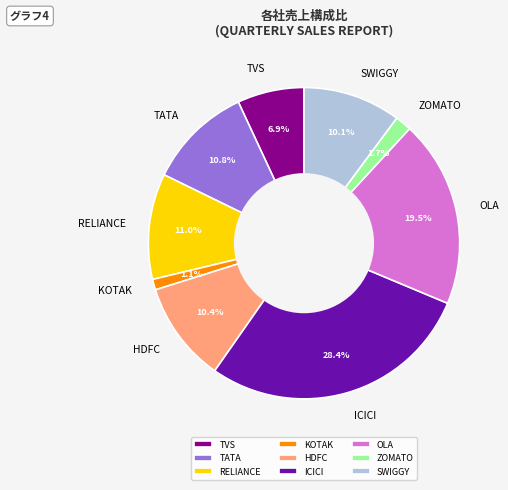

True or false: KOTAK accounts for 1% of the total.

True